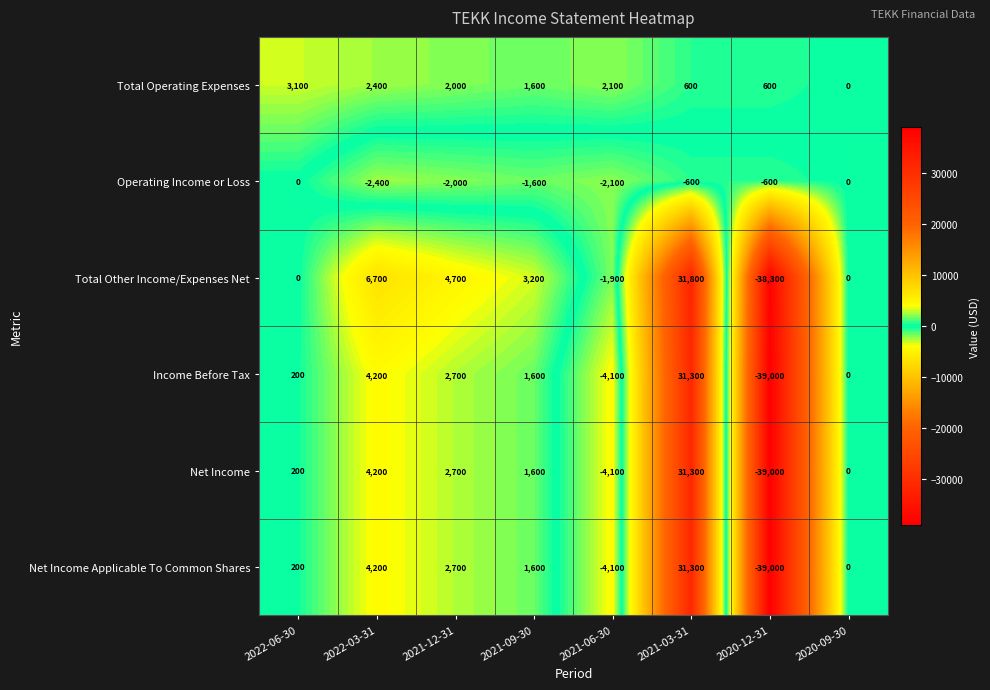

Is the value of Total Other Income/Expenses Net at 2021-03-31 greater than the value of Net Income at 2022-06-30?

Yes